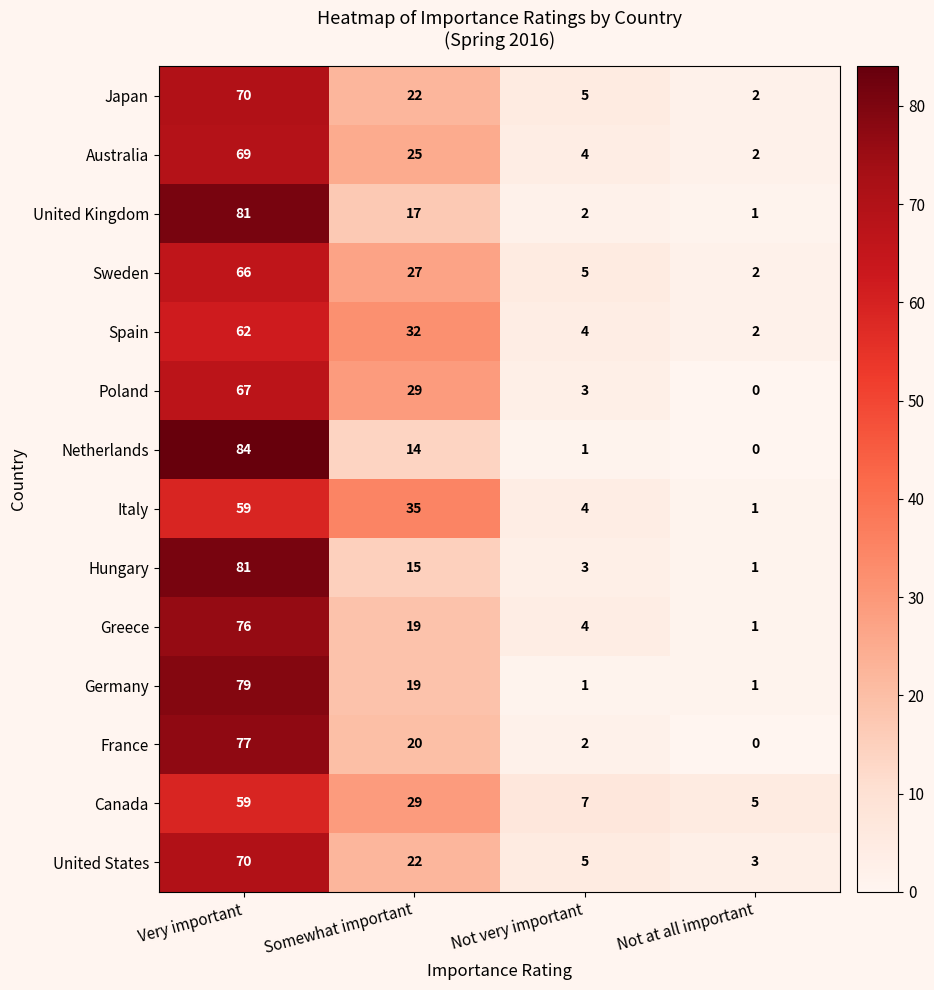

Where is United Kingdom nearest to the value 41?

Somewhat important